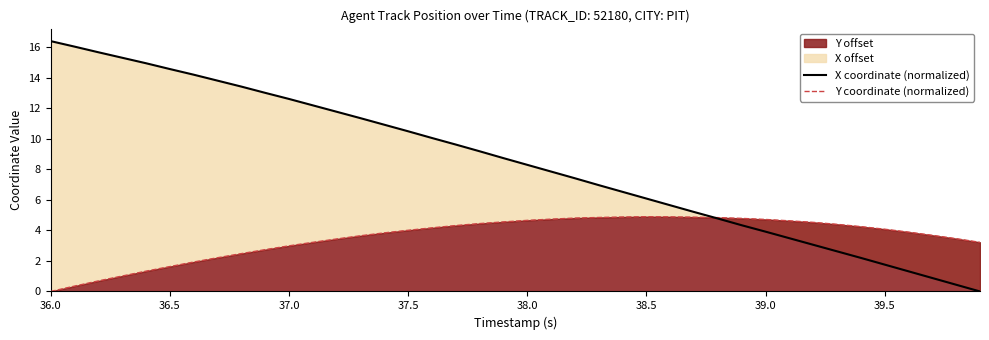

What is the difference between the maximum and minimum values in the Y coordinate (normalized) series?

4.9